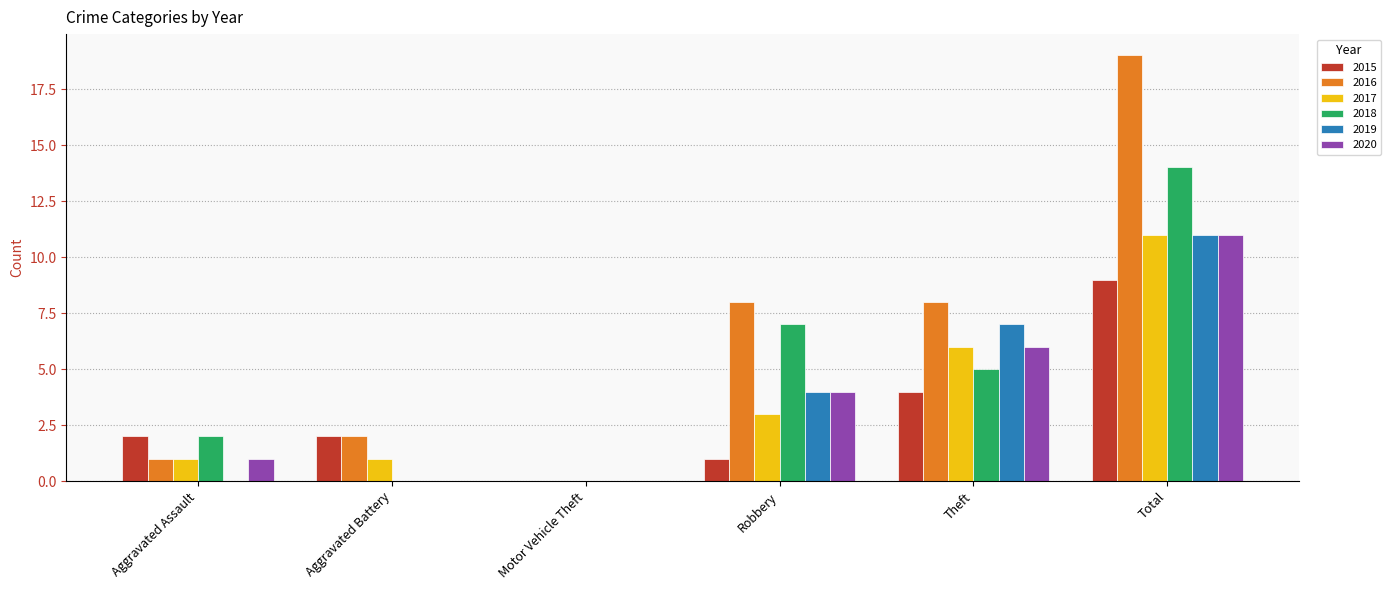

True or false: 2017 has a value of 1 at Aggravated Battery.

True